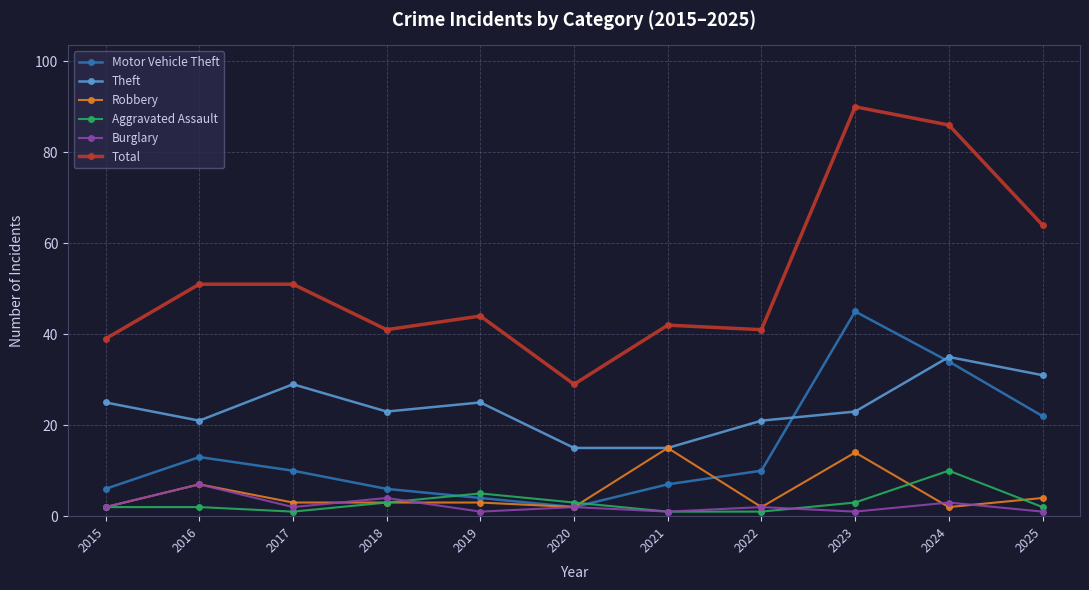

True or false: Total has a value of 73 at 2016.

False